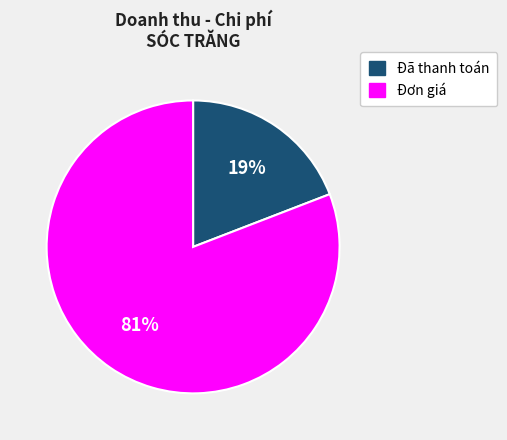

To the nearest percent, what is the difference between the Đơn giá and Đã thanh toán slice percentages?

62%